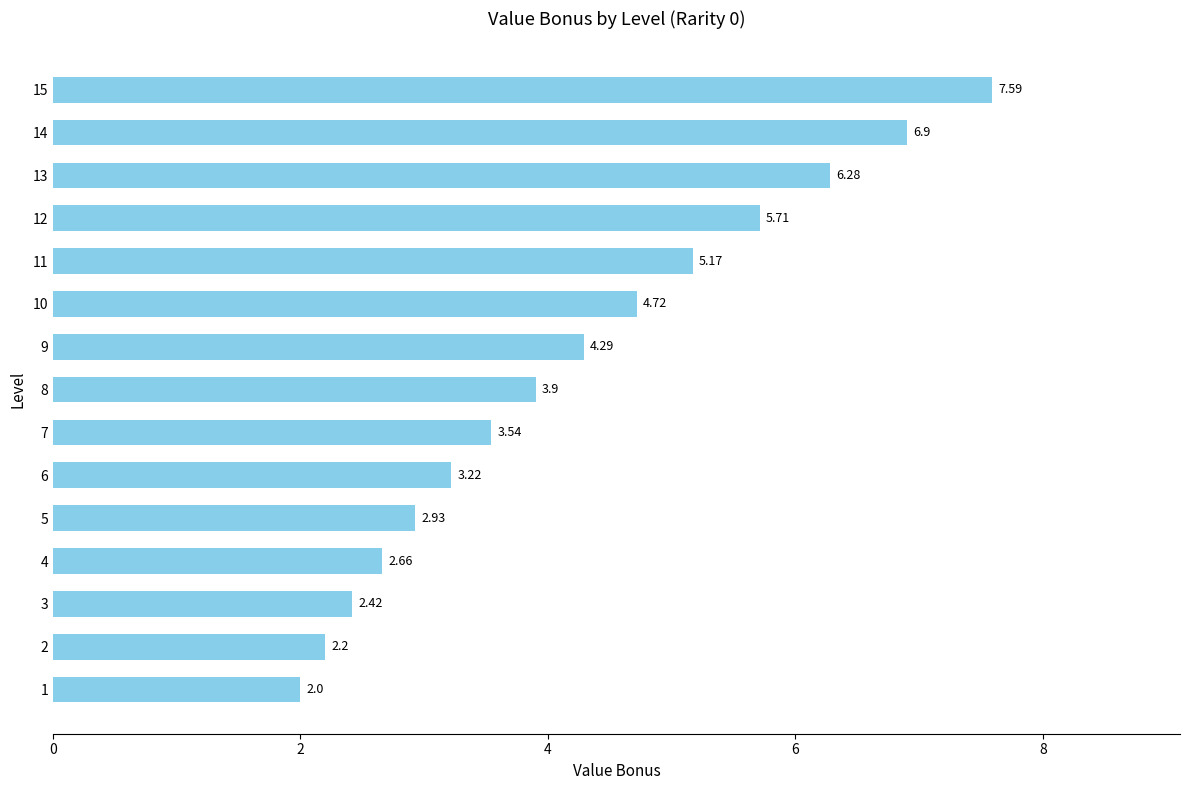

List the labels in order of value, largest first.

15, 14, 13, 12, 11, 10, 9, 8, 7, 6, 5, 4, 3, 2, 1